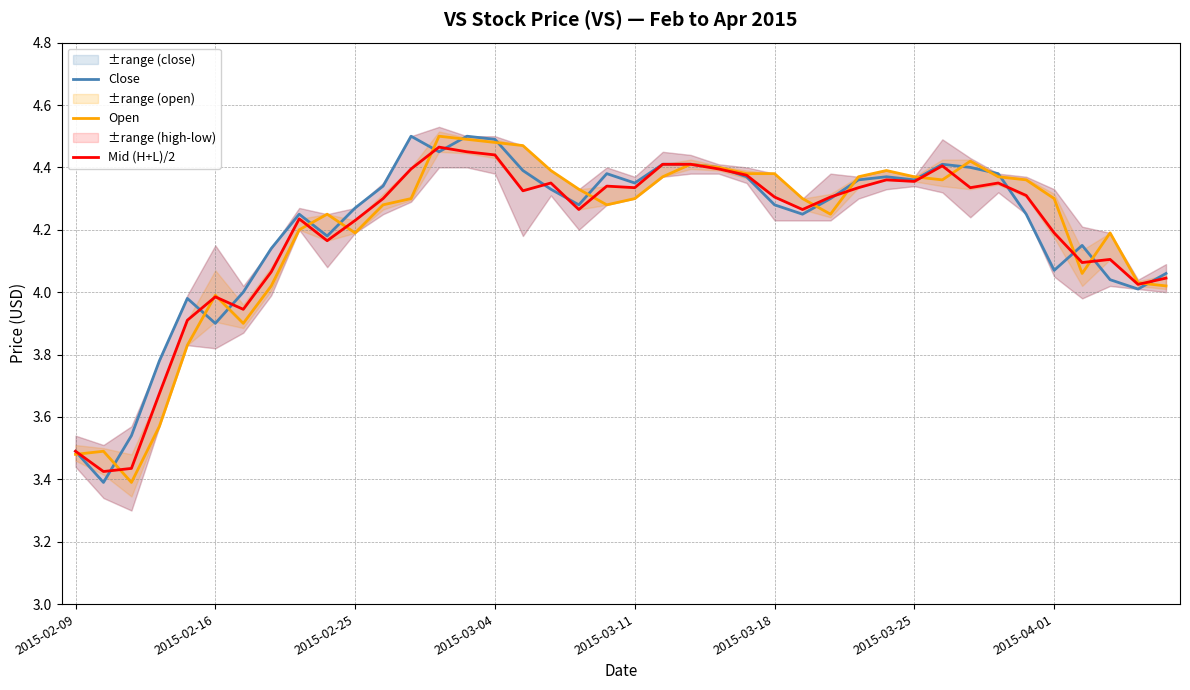

Does the chart display data point markers on the line(s)?

No